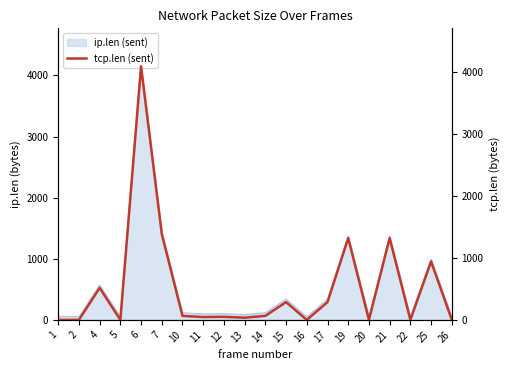

Where is the data nearest to the value 2048?

7